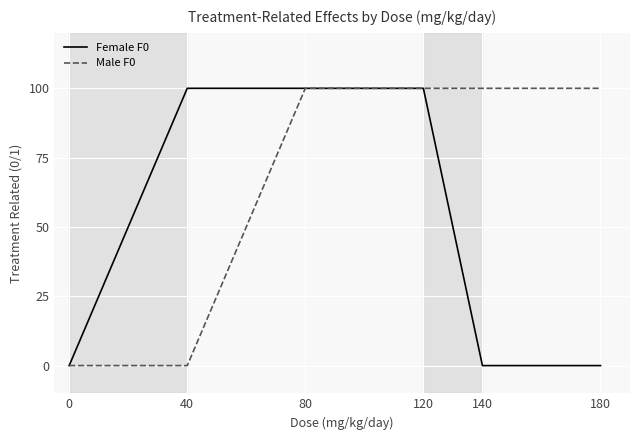

What is the total value across all series at 40?

100